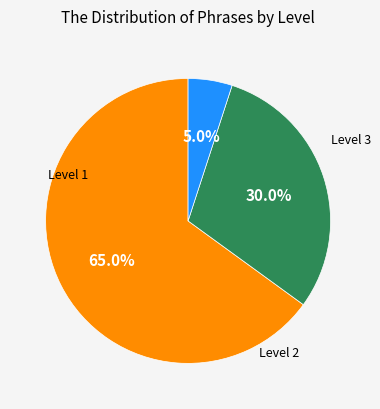

Is there any slice that represents more than half of the pie?

Yes